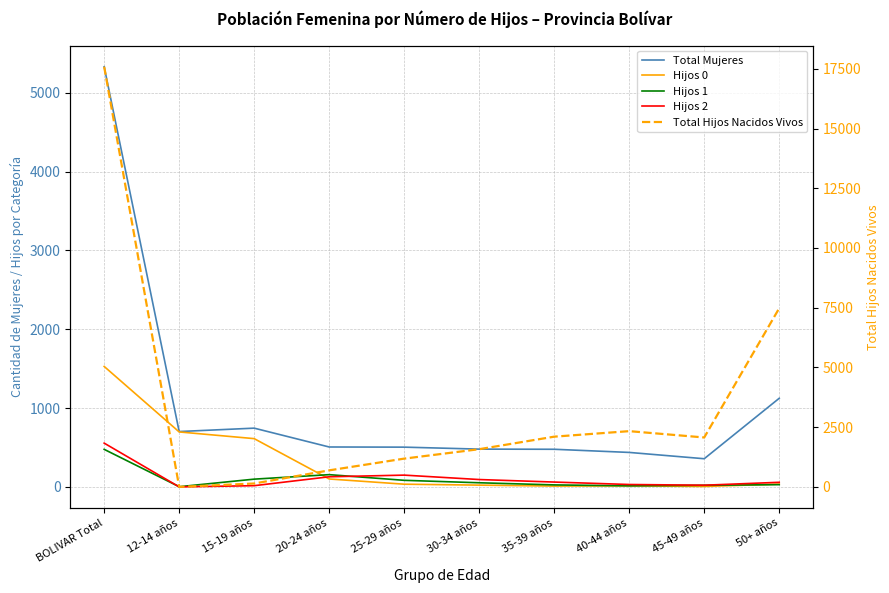

How many times do Total Hijos Nacidos Vivos and Total Mujeres cross each other?

2